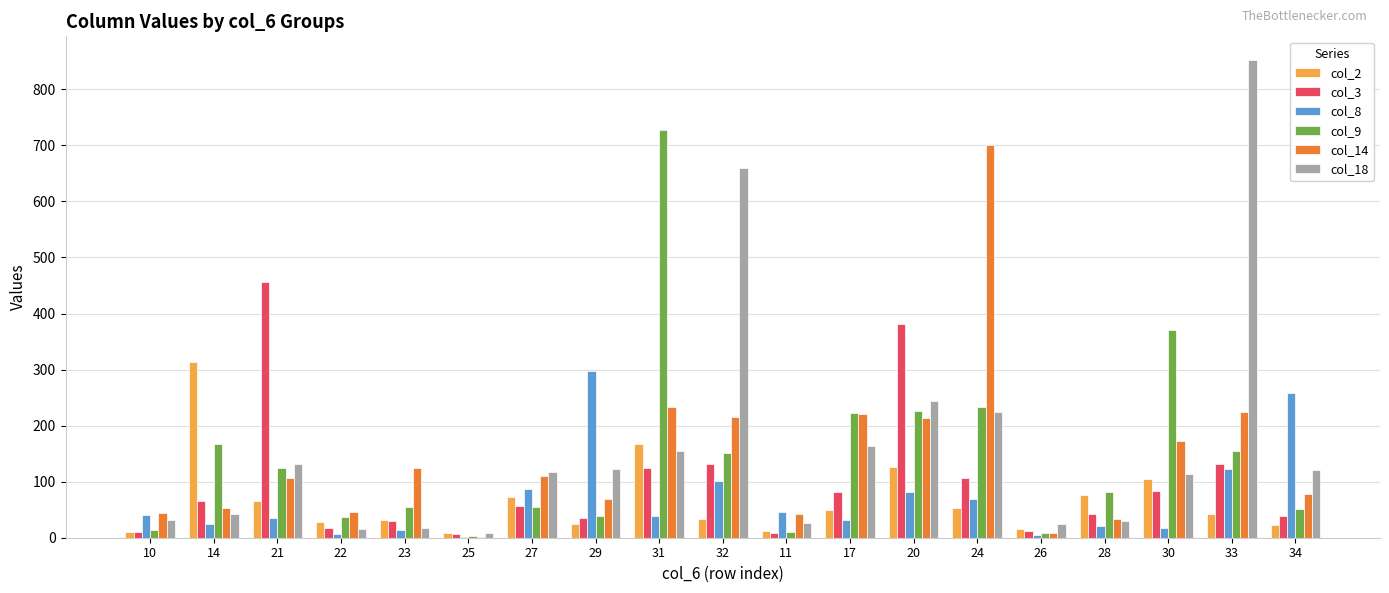

What is the sum of the col_9 values at 20 and 22?

263